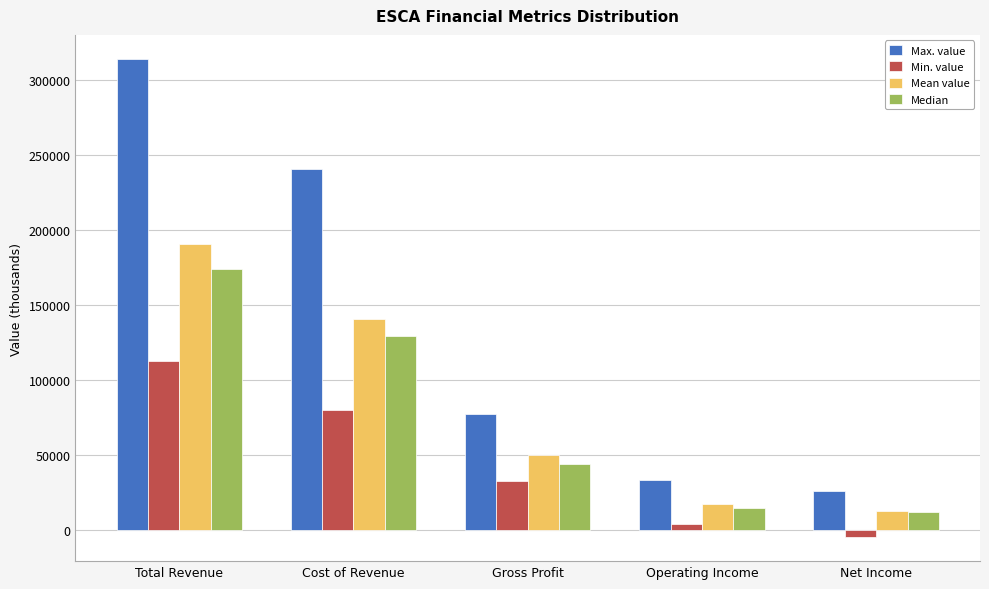

Reading left to right, transcribe all the data shown in this chart.

Max. value: Total Revenue=313800.0	Cost of Revenue=240100.0	Gross Profit=77100.0	Operating Income=33000.0	Net Income=25900.0
Min. value: Total Revenue=112600.0	Cost of Revenue=79900.0	Gross Profit=32700.0	Operating Income=4200.0	Net Income=-4900.0
Mean value: Total Revenue=190308.3	Cost of Revenue=140225.0	Gross Profit=50075.0	Operating Income=17016.7	Net Income=12858.3
Median: Total Revenue=173750.0	Cost of Revenue=129100.0	Gross Profit=43900.0	Operating Income=14750.0	Net Income=11700.0